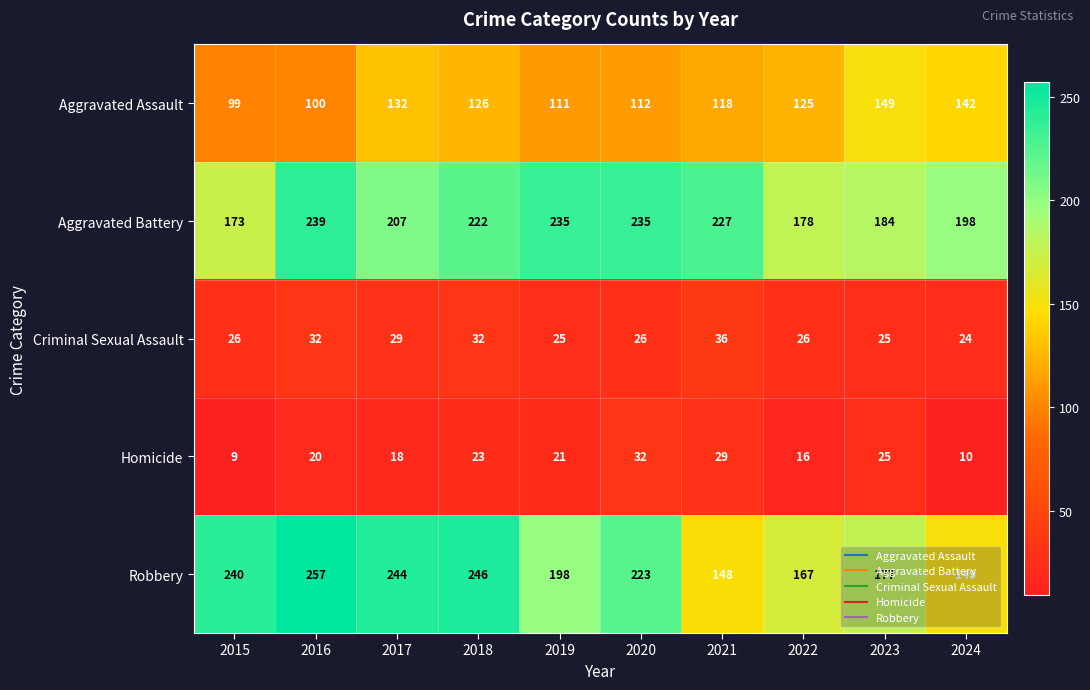

The Aggravated Battery series shows 124 at 2019. True or false?

False